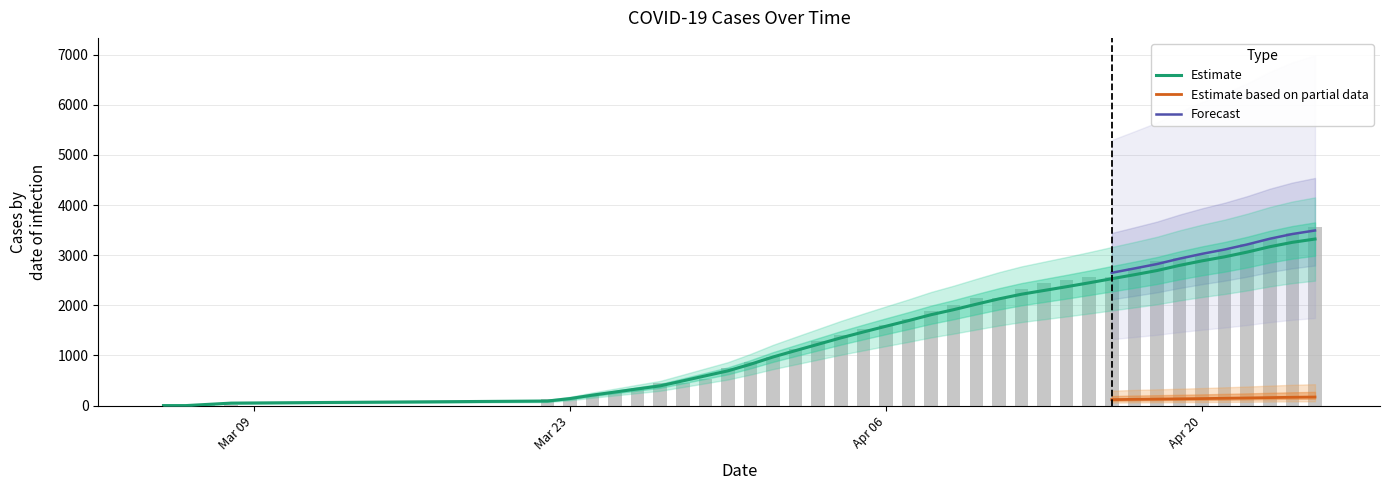

Reading right to left, transcribe all the data shown in this chart.

Confirmed: 3570.0	3443.0	3314.0	3218.0	3099.0	2998.0	2940.0	2882.0	2738.0	2559.0	2559.0	2509.0	2444.0	2324.0	2144.0	2144.0	2009.0	1878.0	1734.0	1608.0	1519.0	1418.0	1279.0	1125.0	961.0	869.0	753.0	528.0	443.0	443.0	350.0	249.0	212.0	126.0	126.0	2.0	2.0	1.0	1.0
Active: 3322.8	3257.2	3169.6	3062.6	2968.2	2887.8	2797.0	2694.2	2610.8	2530.8	2449.6	2371.6	2296.6	2221.6	2128.6	2022.6	1913.8	1813.4	1695.2	1583.0	1468.4	1350.6	1223.8	1097.4	969.8	824.6	693.0	593.0	492.6	393.4	332.2	270.0	208.2	139.4	90.8	49.2	24.8	0.0	0.0